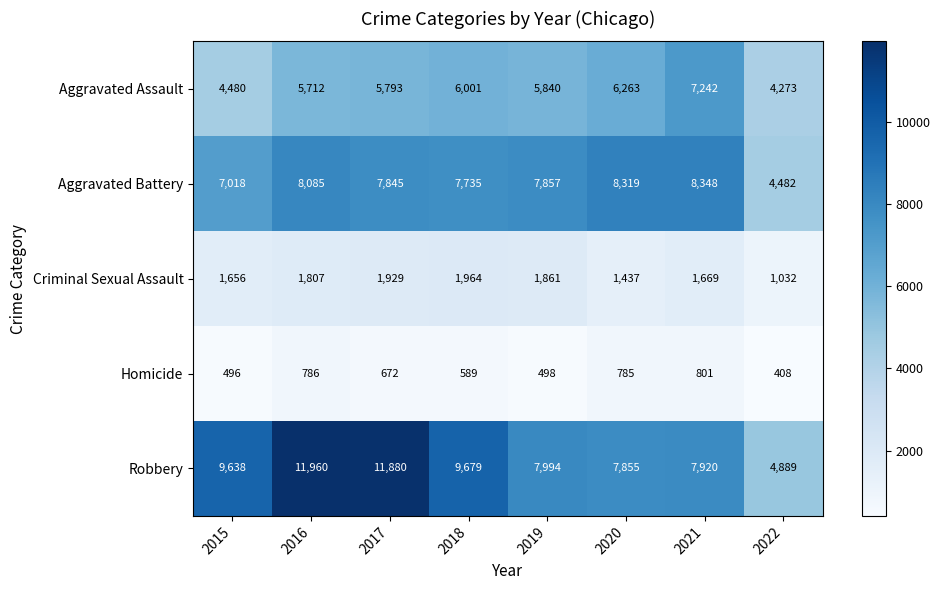

Rank the series by their maximum value, from lowest to highest.

Homicide, Criminal Sexual Assault, Aggravated Assault, Aggravated Battery, Robbery